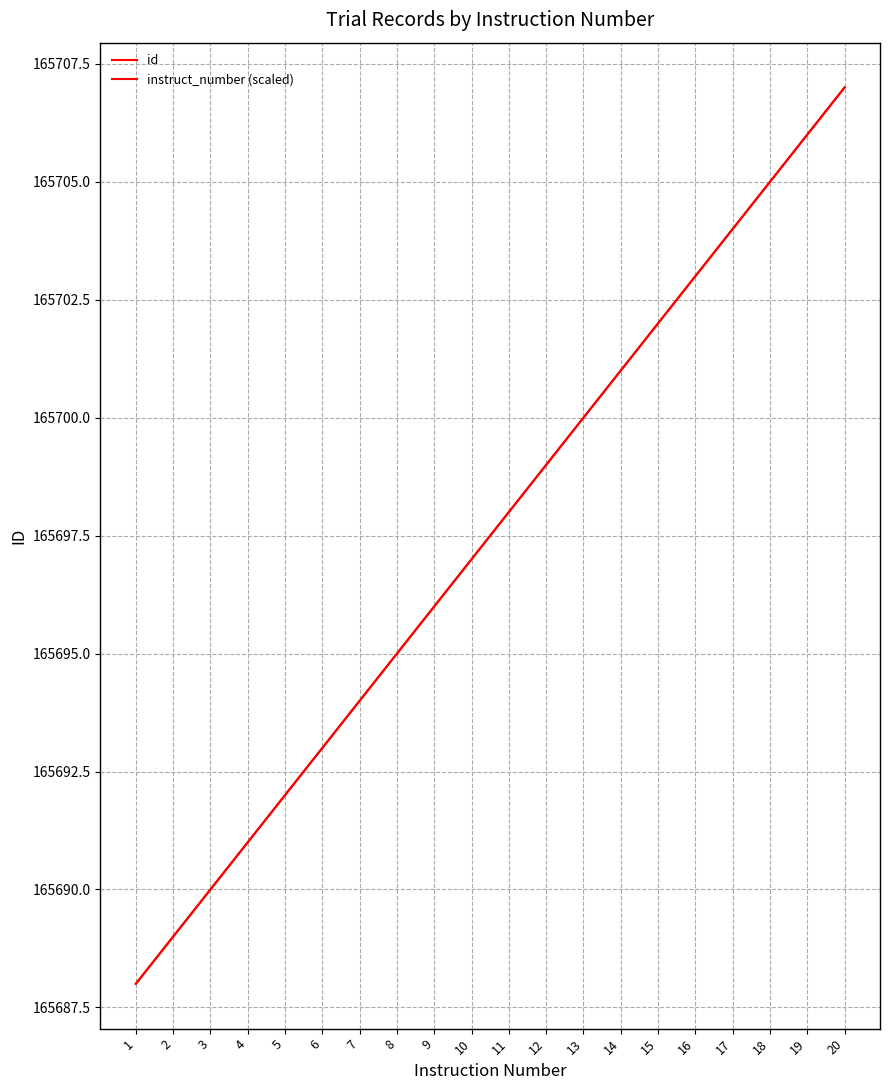

Does the chart have visible grid lines?

Yes